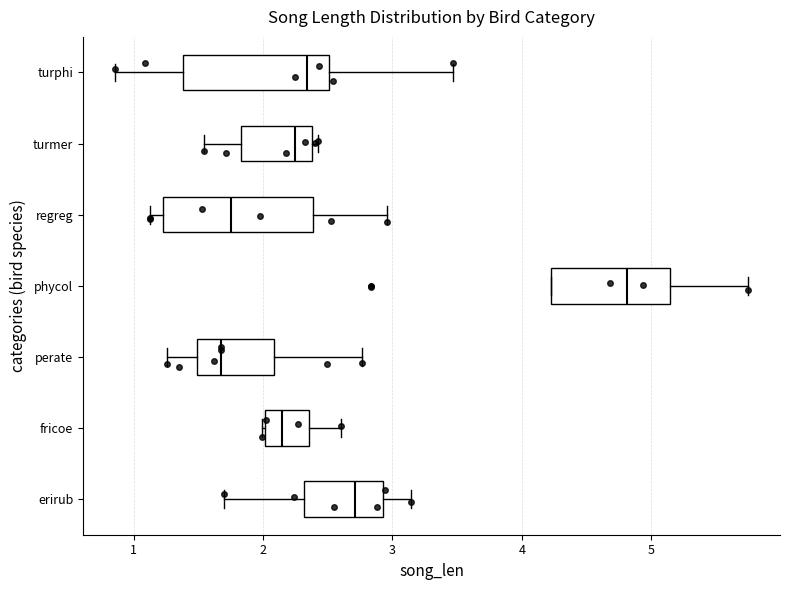

Reading bottom to top, transcribe this box plot: for each box, give where its median line is, the range the box spans, and where its two whiskers end, as read against the x-axis. The values are not printed on the chart, so give them approximately, as read against the axis.

erirub: median 2.7, box 2.3 to 2.9, whiskers 1.7 to 3.1
fricoe: median 2.1, box 2.0 to 2.4, whiskers 2.0 to 2.6
perate: median 1.7, box 1.5 to 2.1, whiskers 1.3 to 2.8
phycol: median 4.8, box 4.2 to 5.1, whiskers 4.2 to 5.7
regreg: median 1.7, box 1.2 to 2.4, whiskers 1.1 to 3.0
turmer: median 2.3, box 1.8 to 2.4, whiskers 1.5 to 2.4 (just right of the box's right edge)
turphi: median 2.3, box 1.4 to 2.5, whiskers 0.9 to 3.5